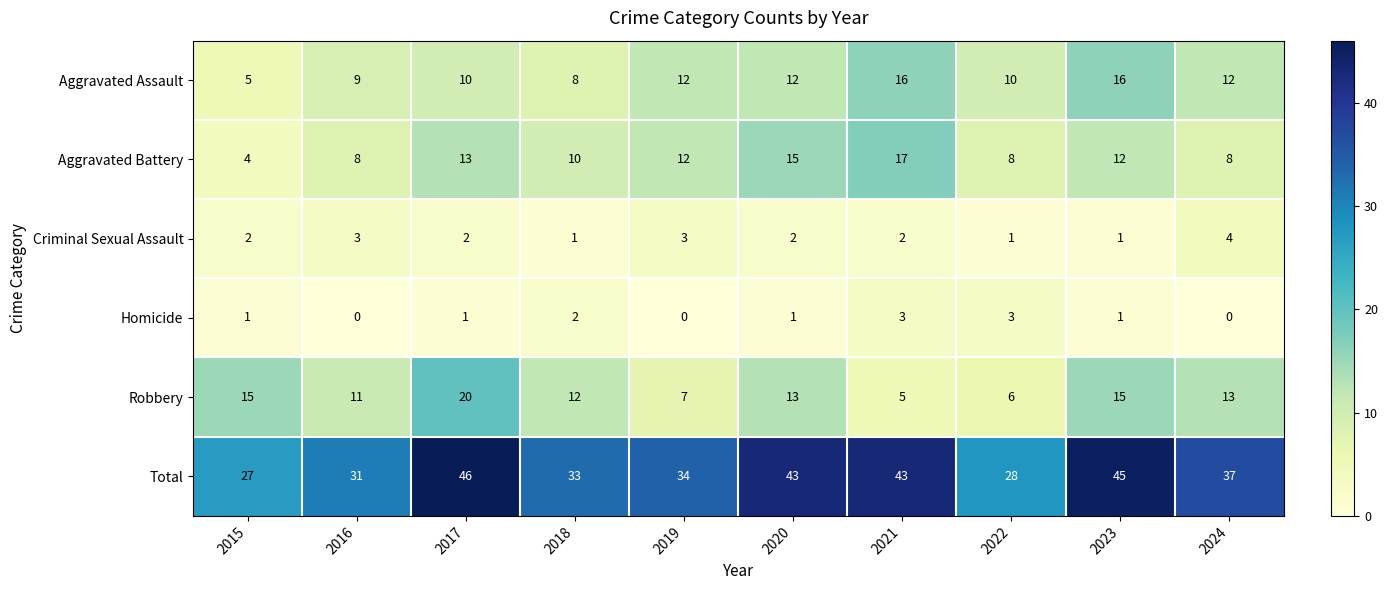

How many categories are shown in the chart?

10